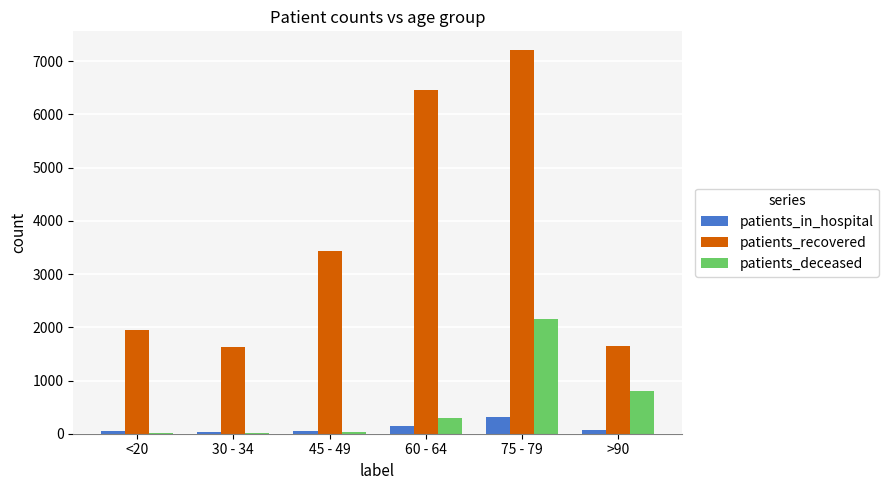

At which label is patients_deceased closest to 1084?

>90